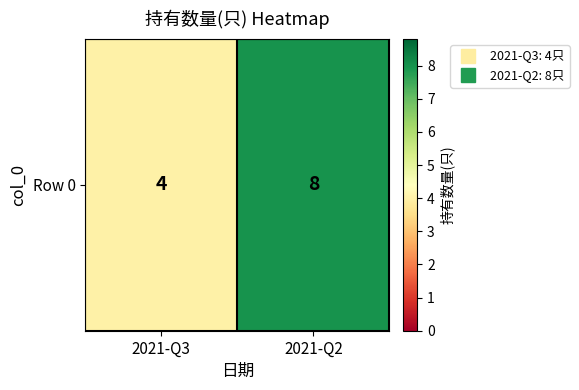

The chart shows a value of 4 at 2021-Q3. True or false?

True